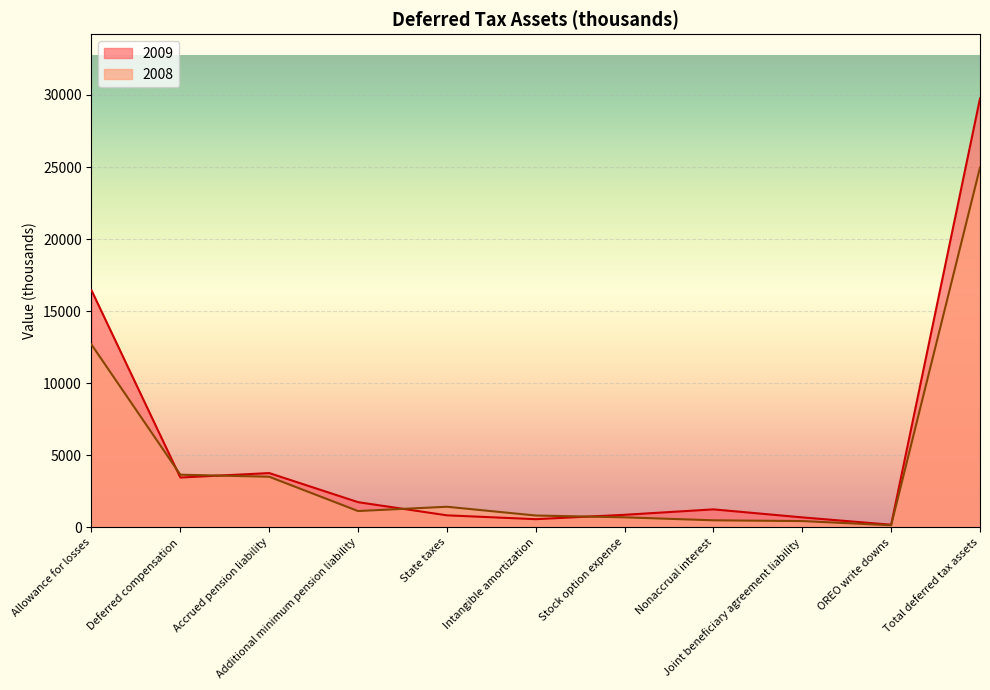

What is the label of the 11th point from the left?

Total deferred tax assets